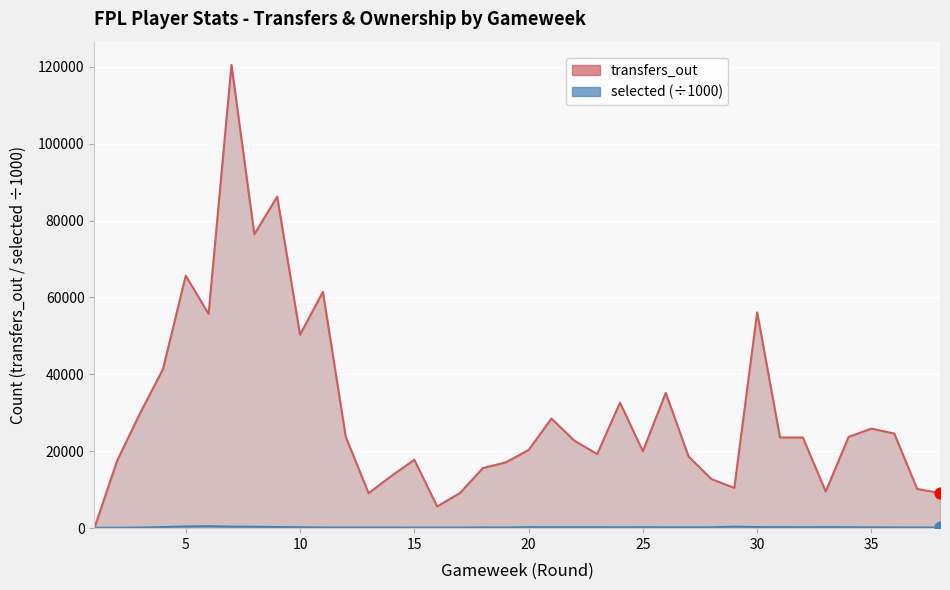

Which series has the largest total across all categories?

transfers_out